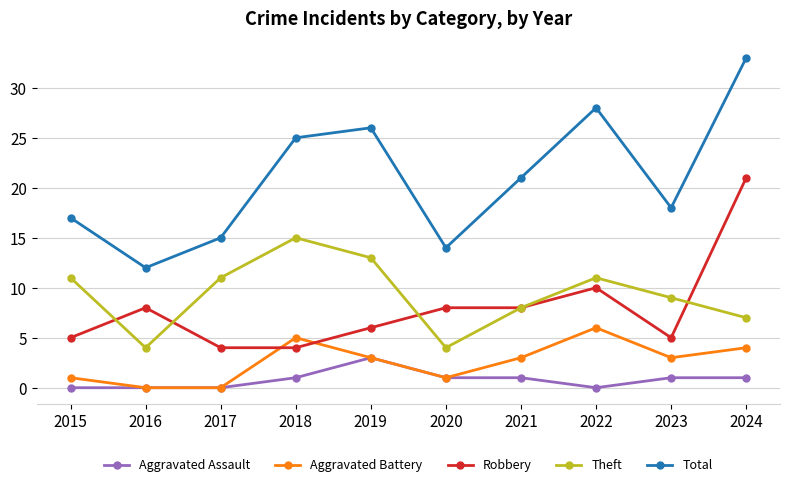

Does the chart have visible grid lines?

Yes